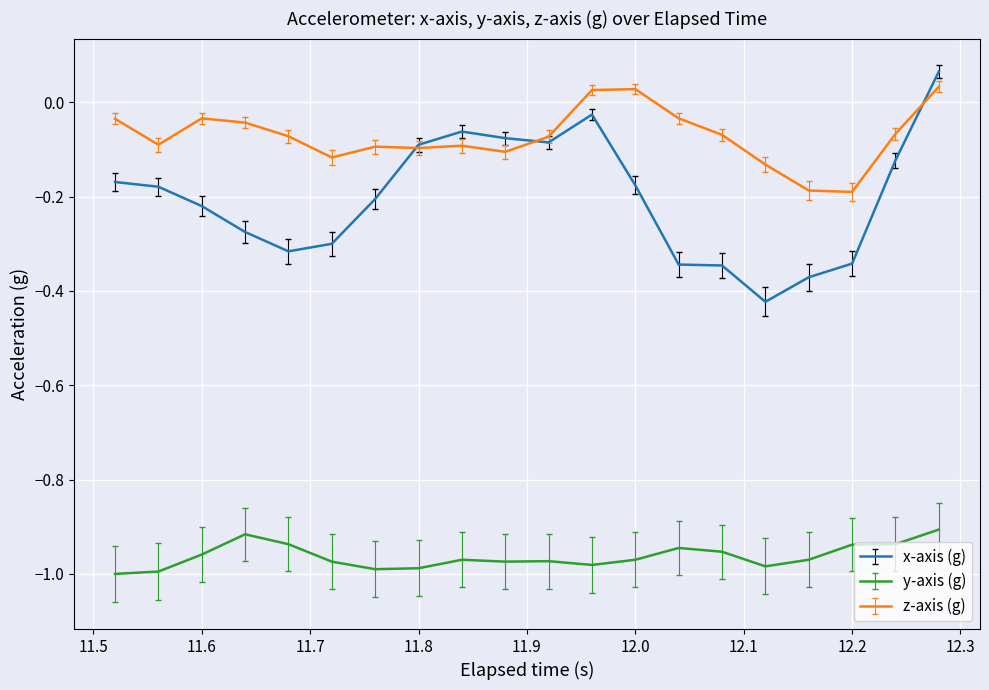

Which series has the widest spread of values?

x-axis (g)